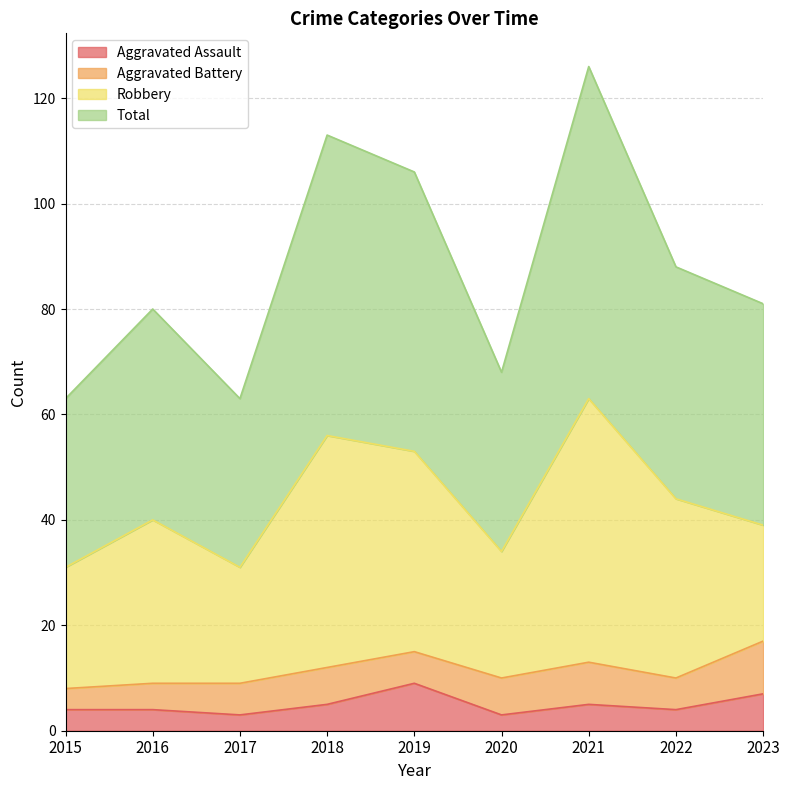

At which label does Total reach its peak?

2021